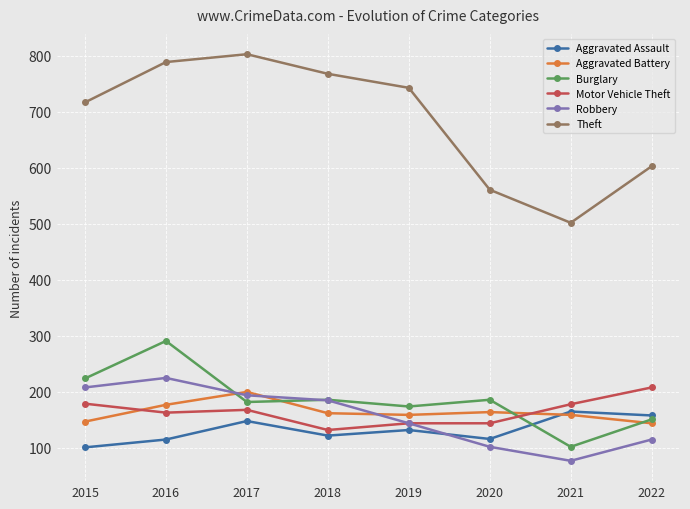

At which label is Robbery closest to 151?

2019